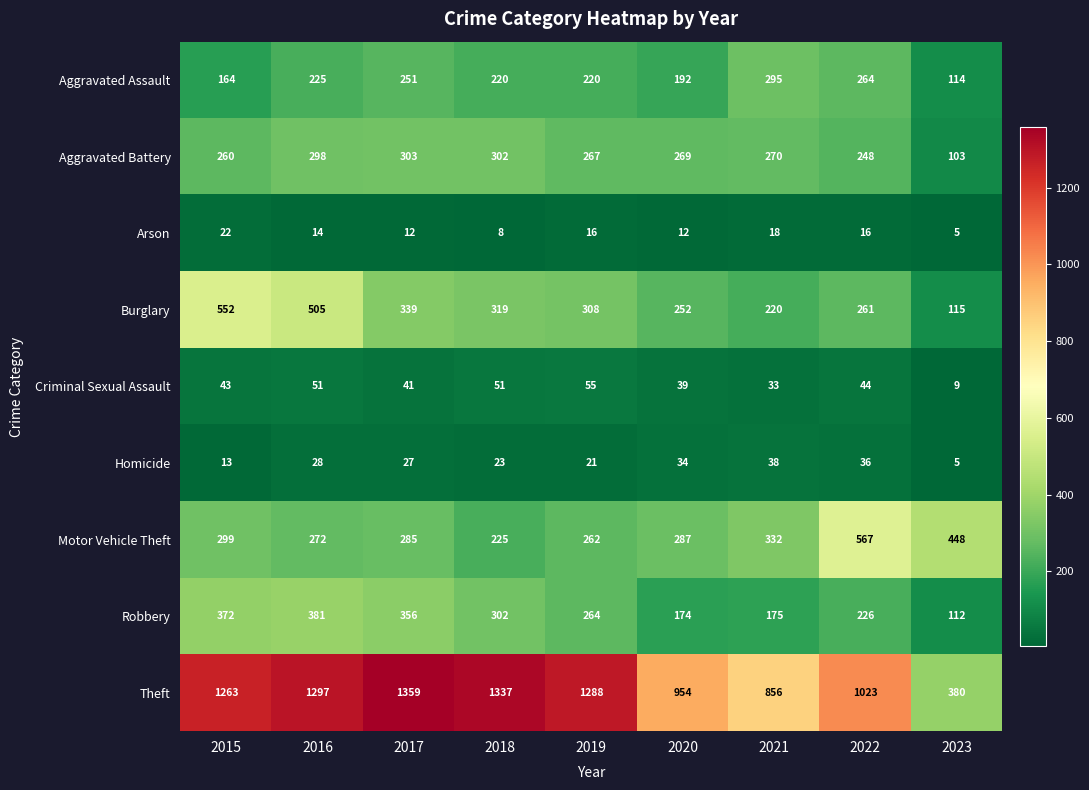

What is the difference between the maximum and second lowest values in the Motor Vehicle Theft series?

305